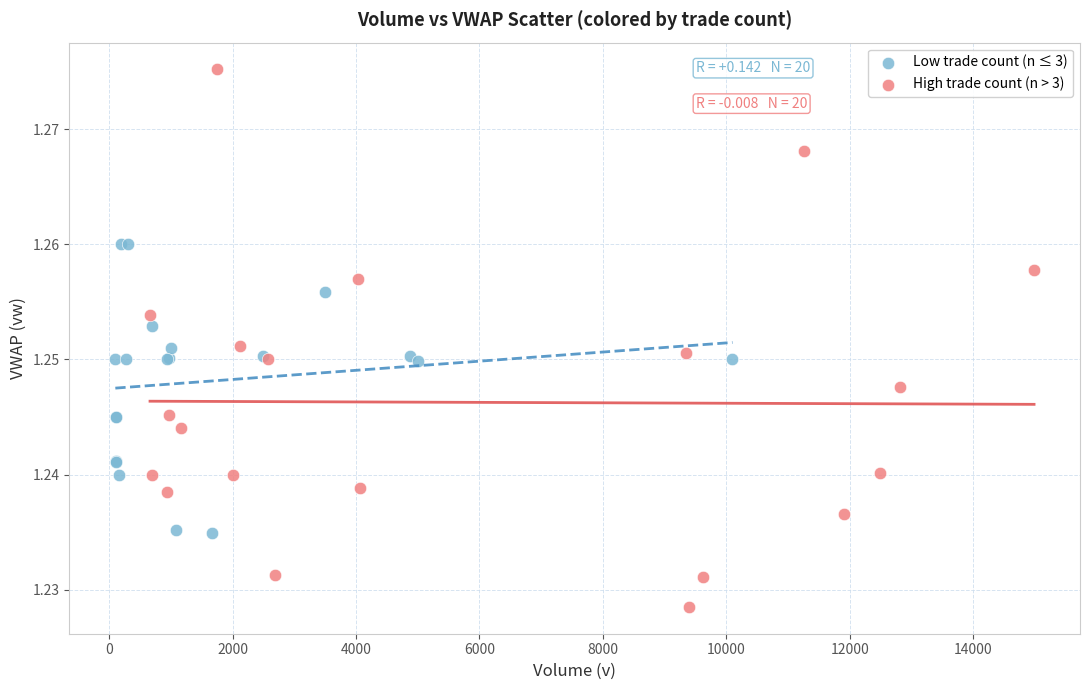

Which series contains the lowest Y value?

High trade count (n > 3)